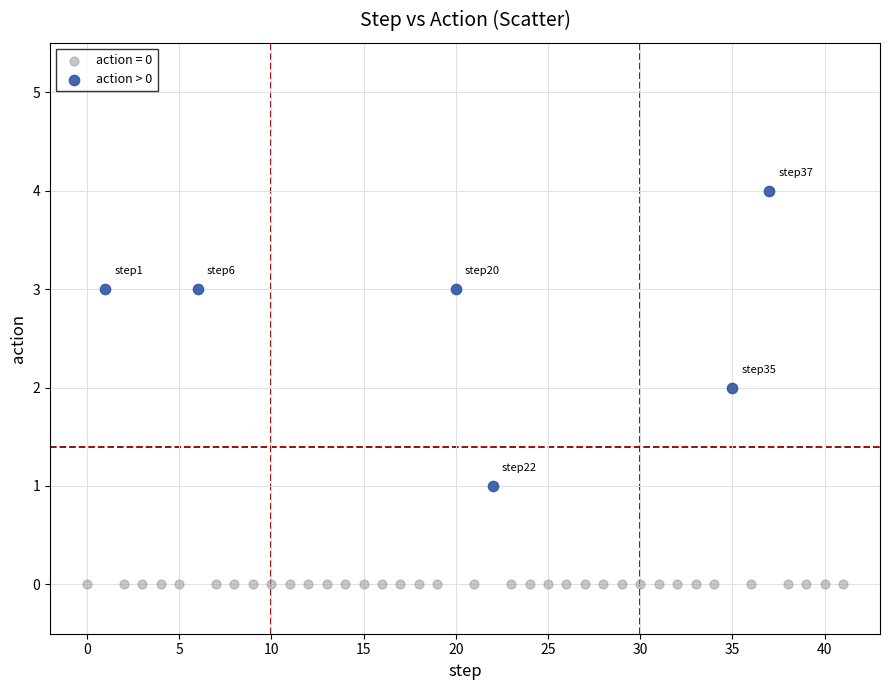

Which series contains the highest Y value?

action > 0